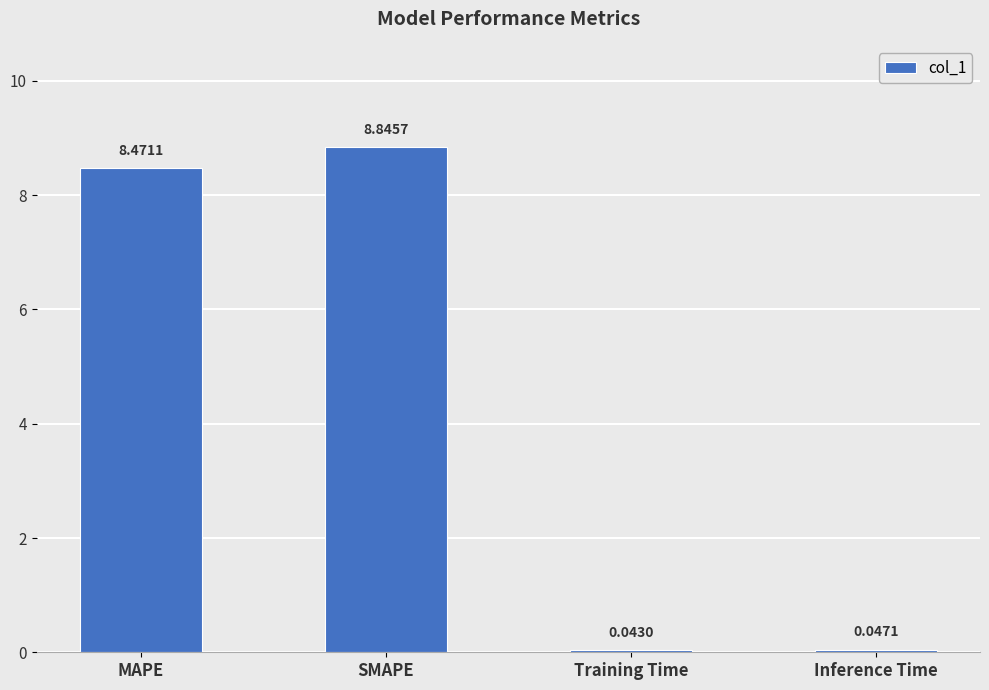

Which label corresponds to the largest value in the chart?

SMAPE